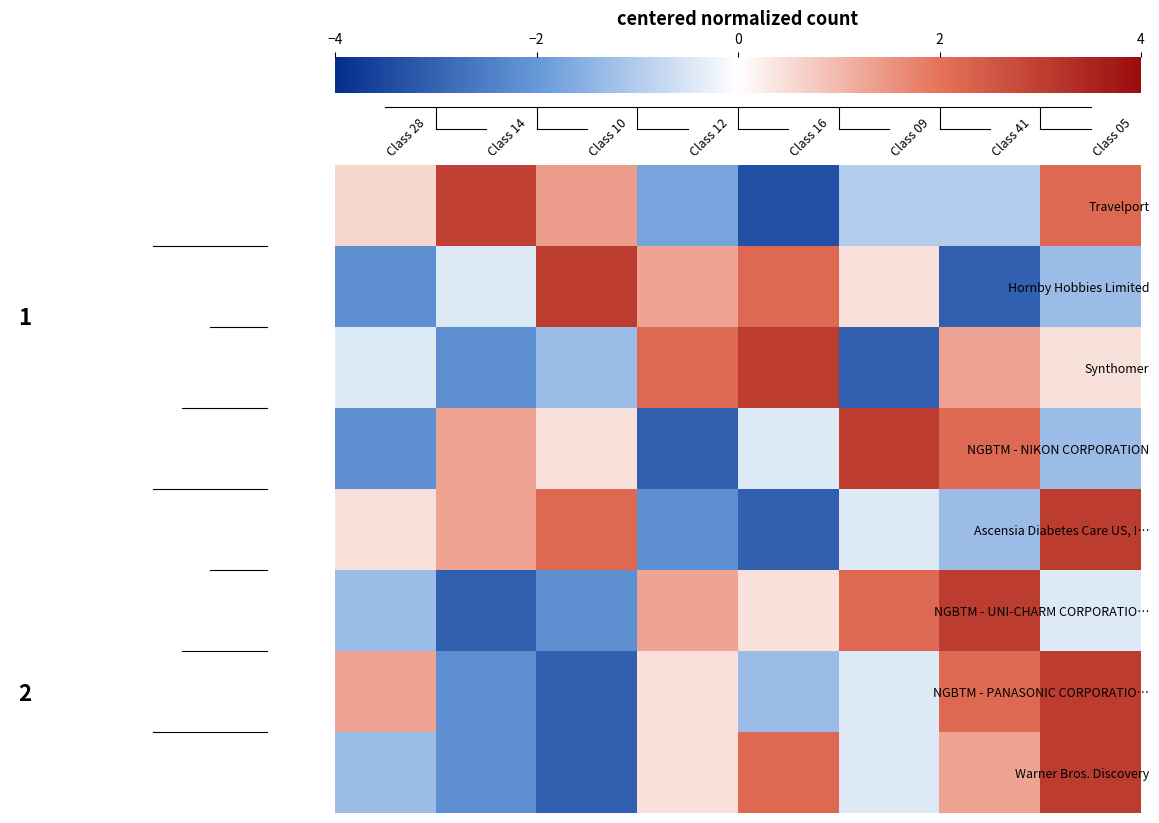

At which category is the sum across all series the highest?

Class 05